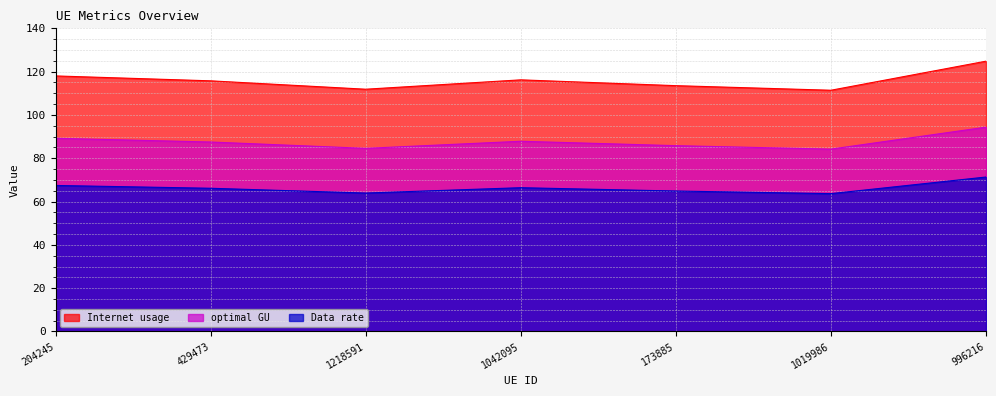

What is the sum of the Data rate values at 1218591 and 204245?

131.4